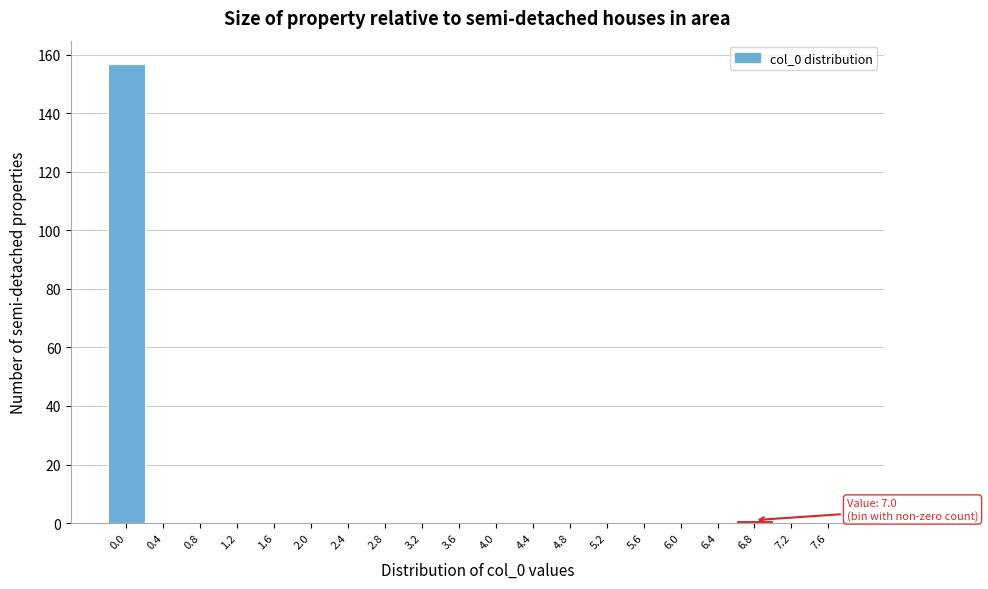

Reading left to right, what are all the values shown in this chart?

0.0=157	0.4=0	0.8=0	1.2=0	1.6=0	2.0=0	2.4=0	2.8=0	3.2=0	3.6=0	4.0=0	4.4=0	4.8=0	5.2=0	5.6=0	6.0=0	6.4=0	6.8=1	7.2=0	7.6=0